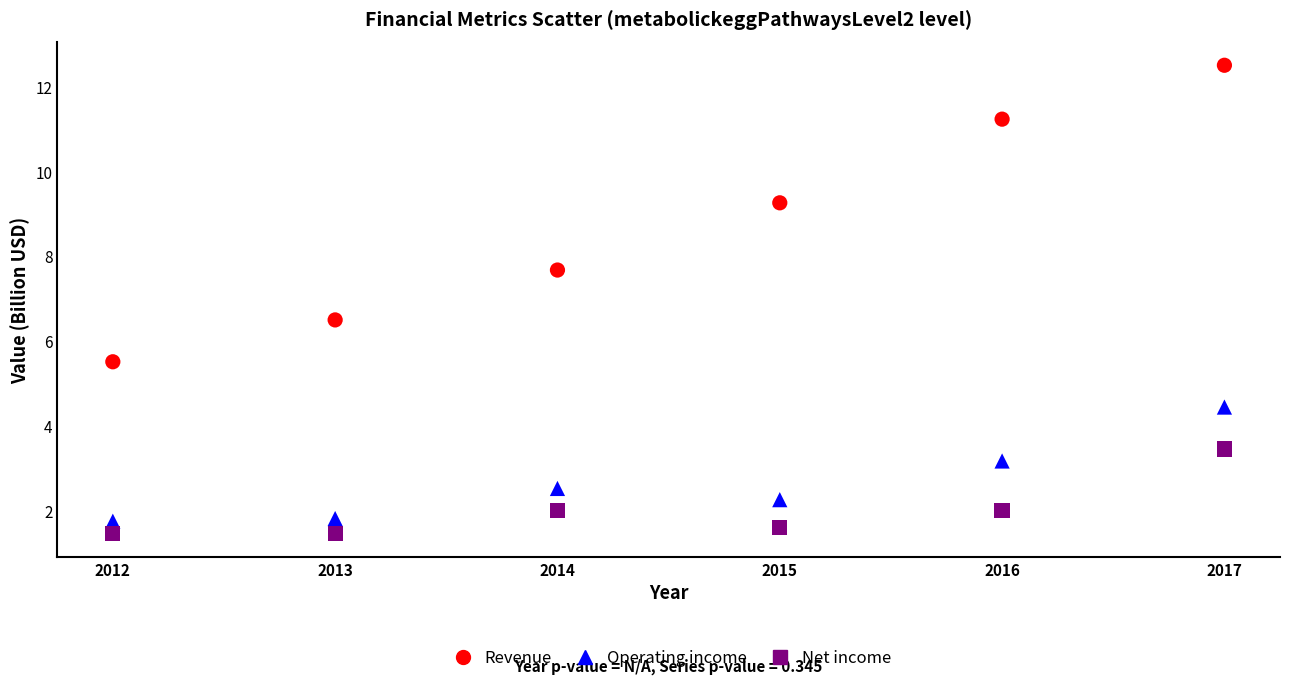

Which series reaches the maximum Y coordinate?

Revenue